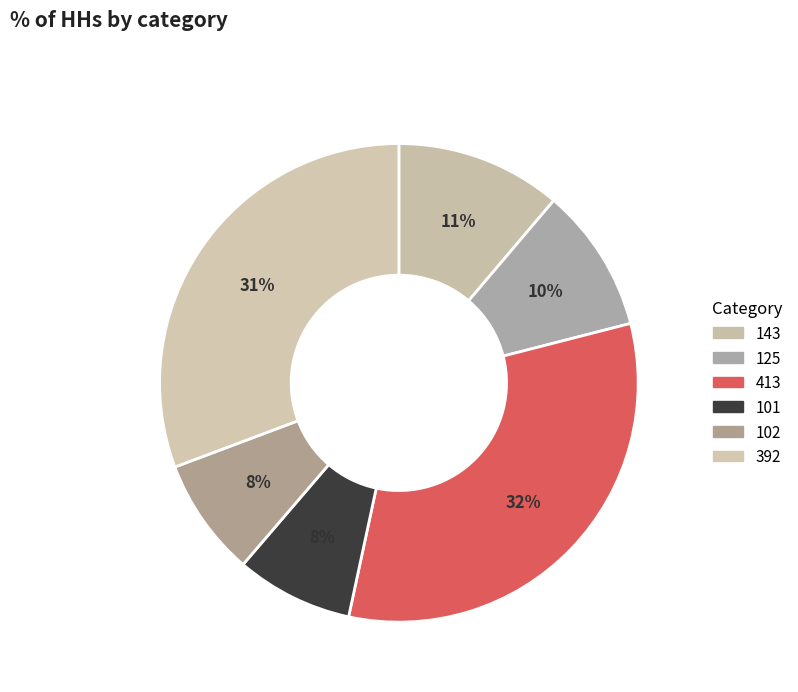

How many slices are in this pie chart?

6